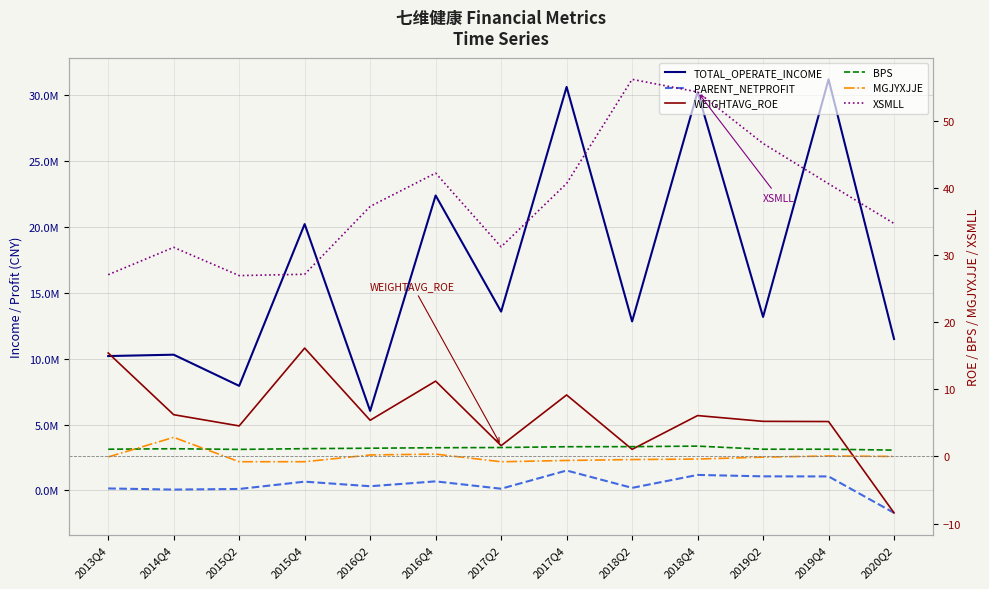

At which category is the sum across all series the highest?

2019Q4